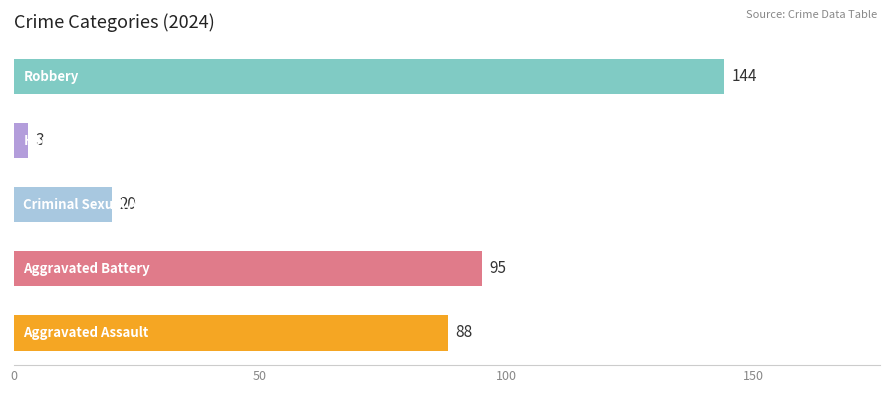

What is the average value?

70